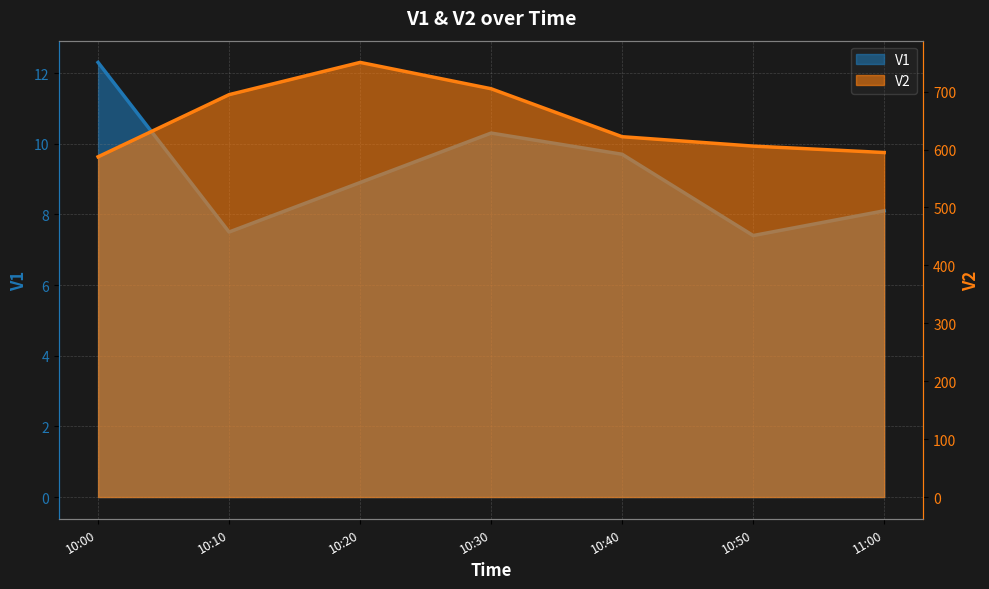

Where is V2 nearest to the value 668?

10:10